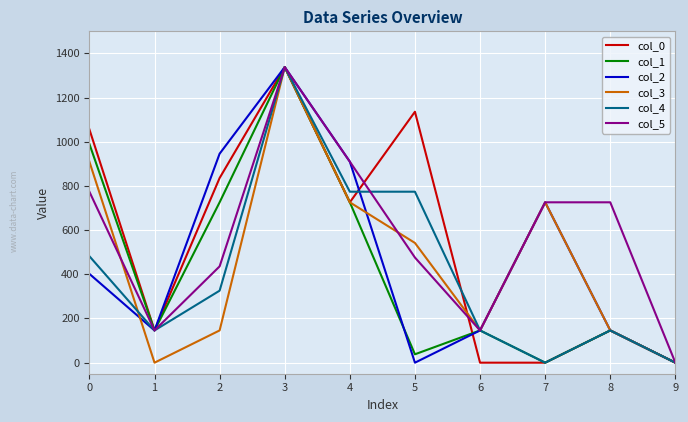

True or false: col_3 and col_2 intersect in this chart.

True